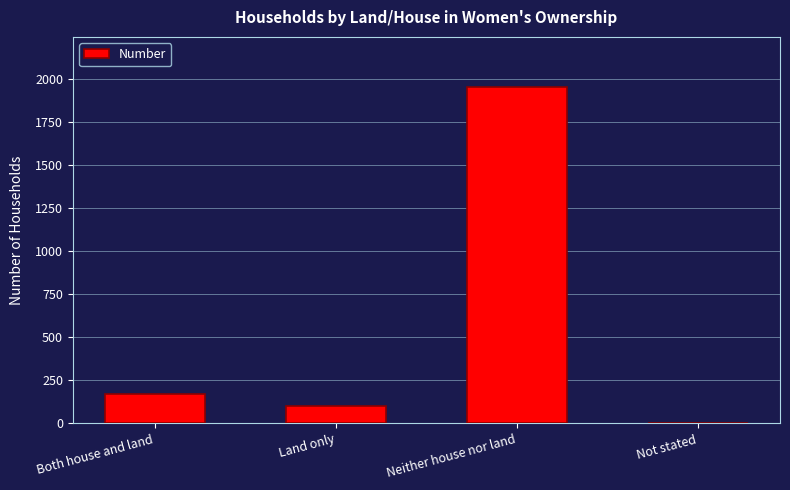

The value at Both house and land is 170. True or false?

True